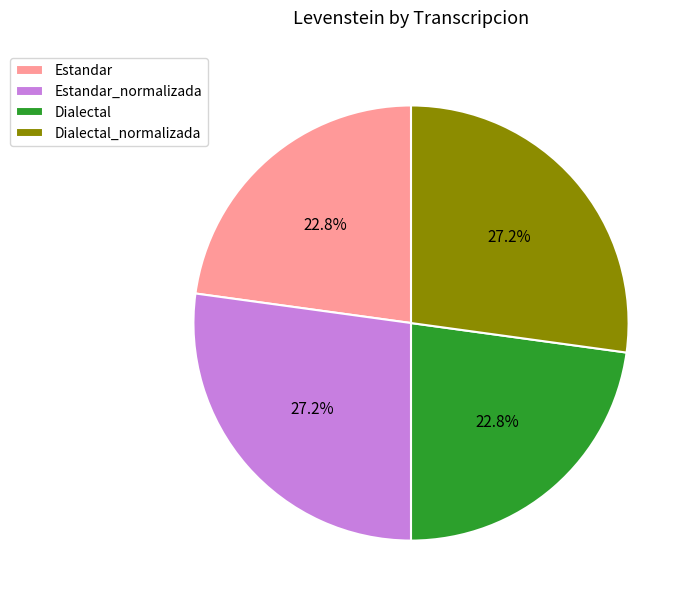

The Dialectal_normalizada slice represents 38% of the pie. True or false?

False